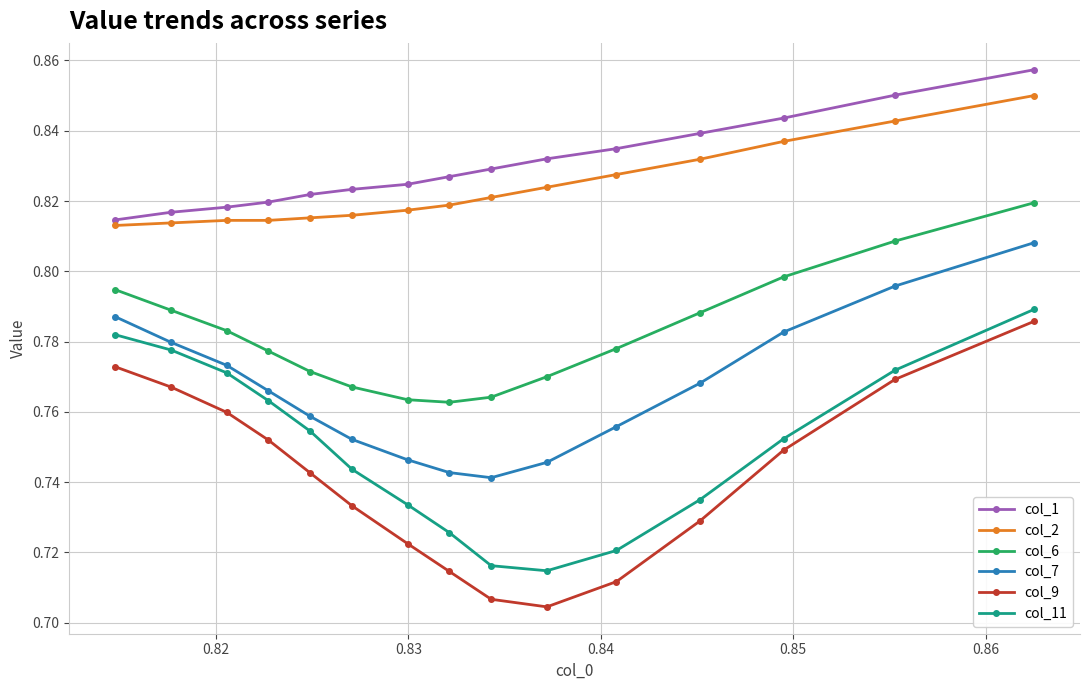

At how many categories does at least one series exceed 0?

15